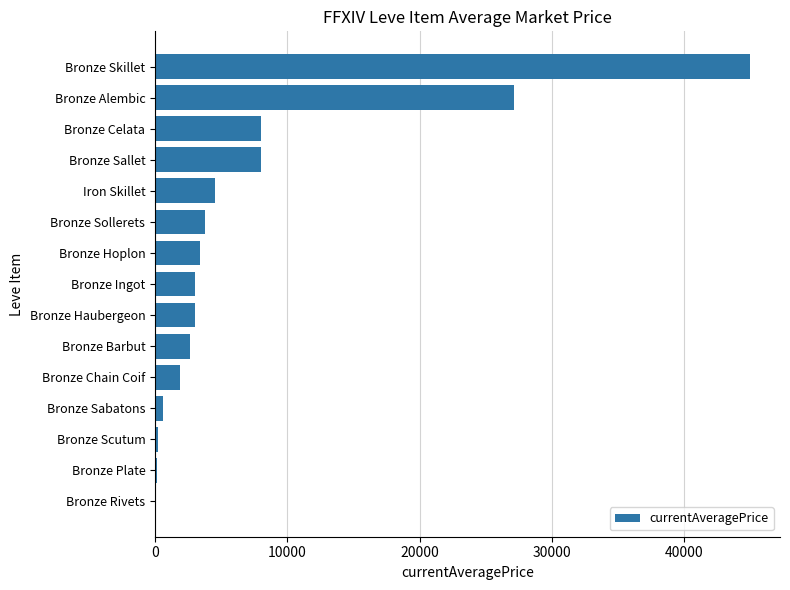

What is the greatest value displayed?

45000.0